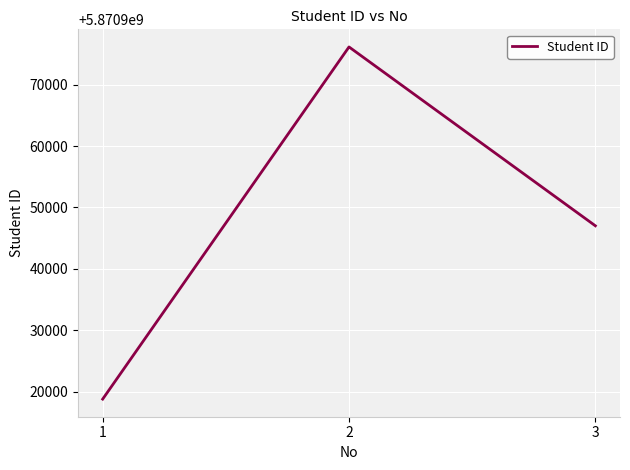

Rank the categories by value from highest to lowest.

2, 3, 1